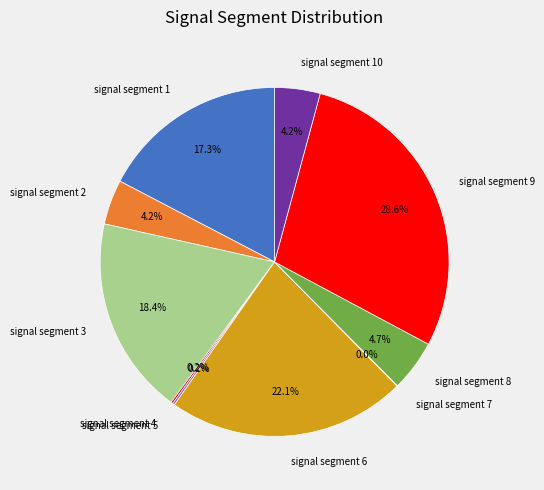

Is there a majority slice in this chart?

No